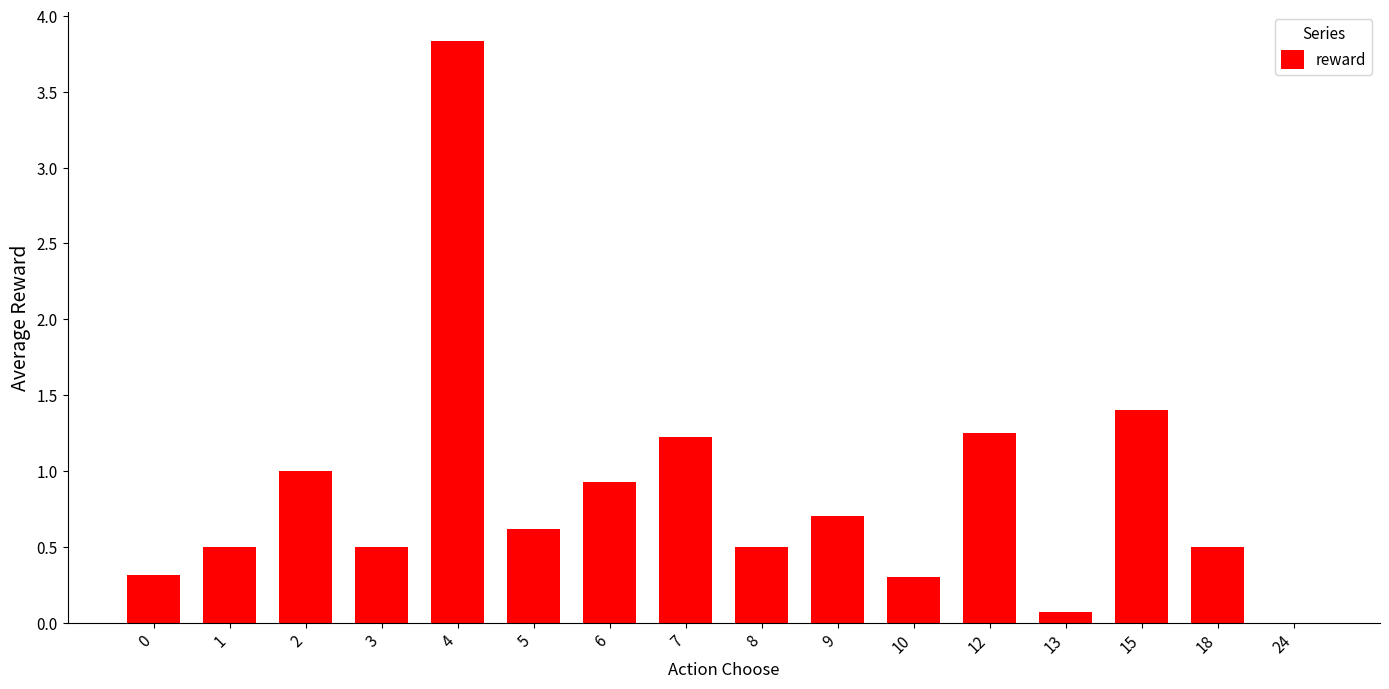

What is the change in value from 2 to 7?

+0.2